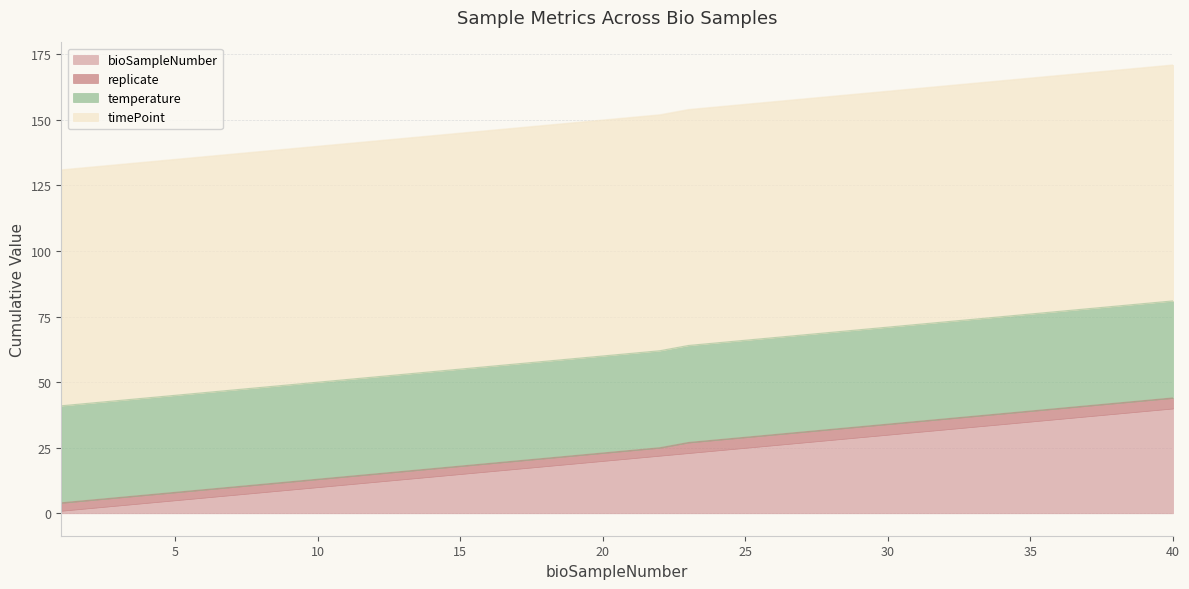

What is the value of the bioSampleNumber point at the 2nd from the left?

2